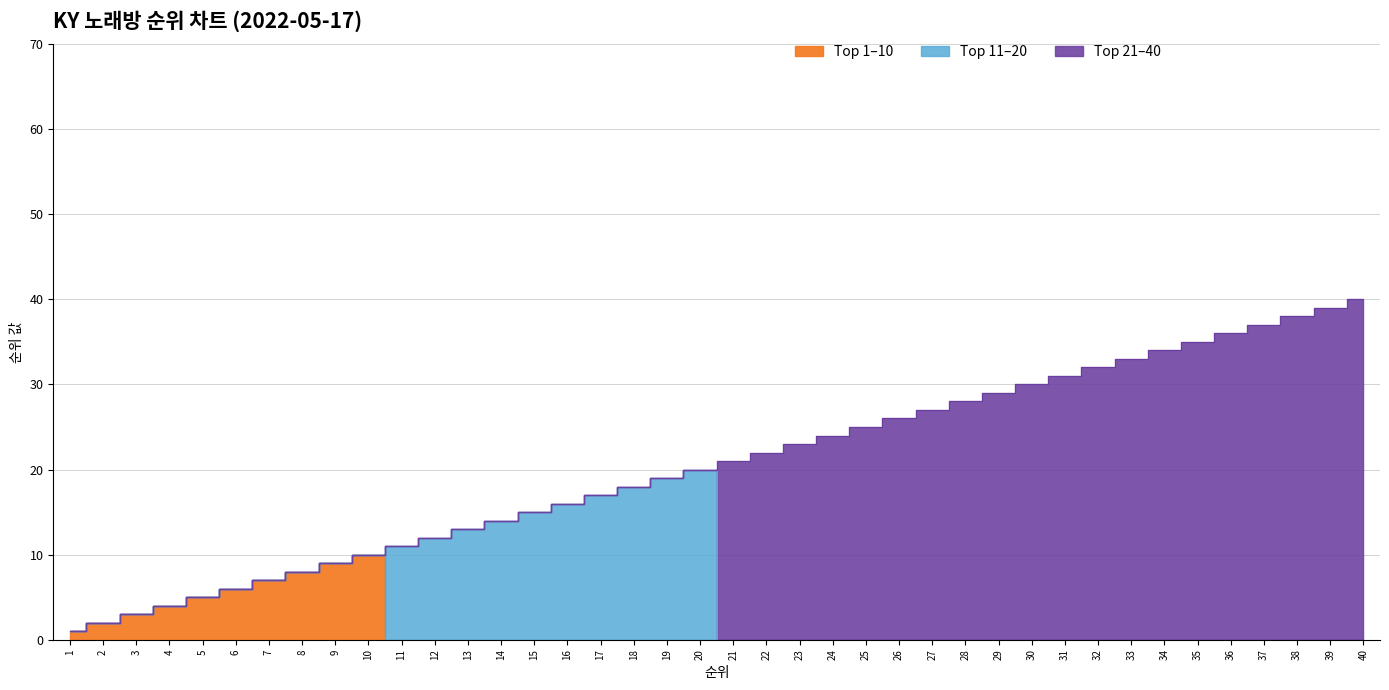

Rank the categories by Top10 value from highest to lowest.

10, 9, 8, 7, 6, 5, 4, 3, 2, 1, 11, 12, 13, 14, 15, 16, 17, 18, 19, 20, 21, 22, 23, 24, 25, 26, 27, 28, 29, 30, 31, 32, 33, 34, 35, 36, 37, 38, 39, 40